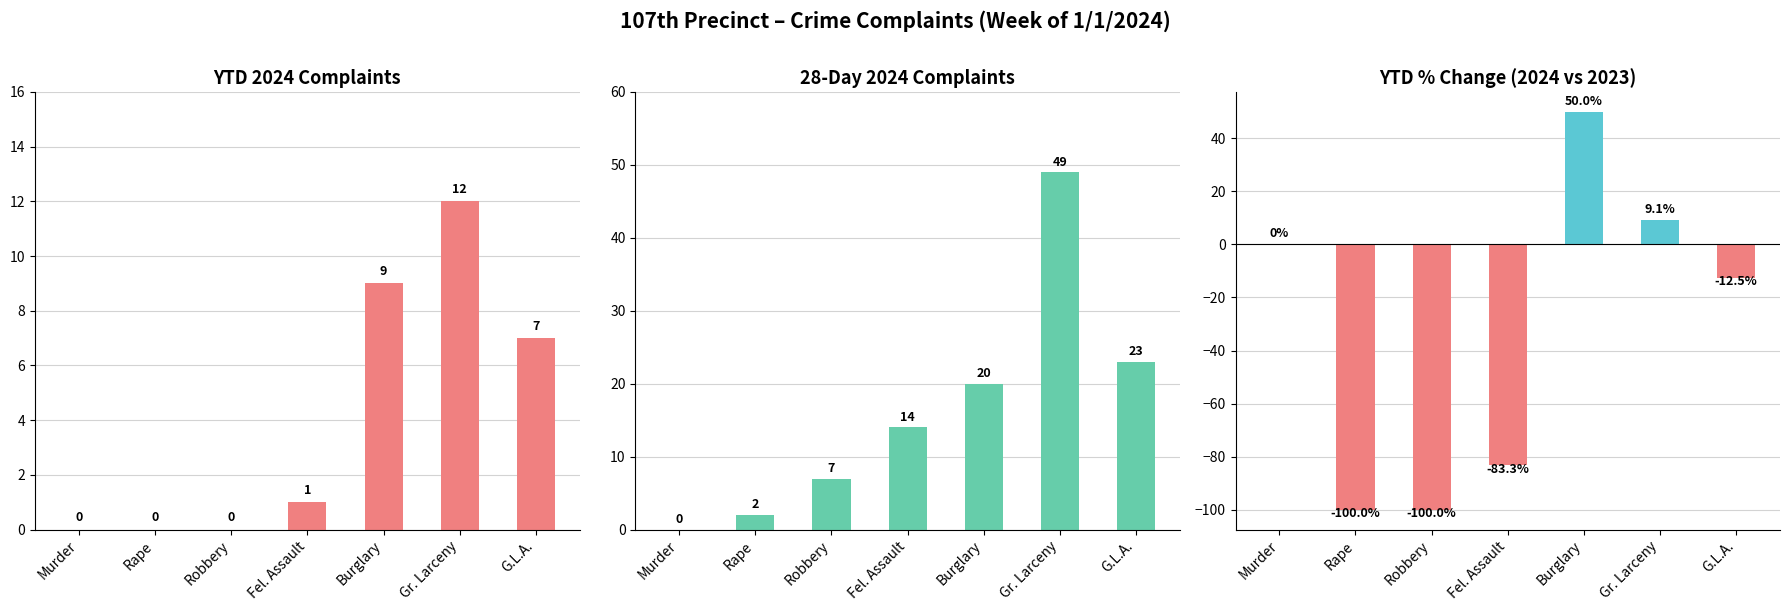

Reading left to right, transcribe all the data shown in this chart.

YTD 2024: 0.0	0.0	0.0	1.0	9.0	12.0	7.0
28-Day 2024: 0.0	2.0	7.0	14.0	20.0	49.0	23.0
YTD % Chg: 0.0	-100.0	-100.0	-83.3	50.0	9.1	-12.5